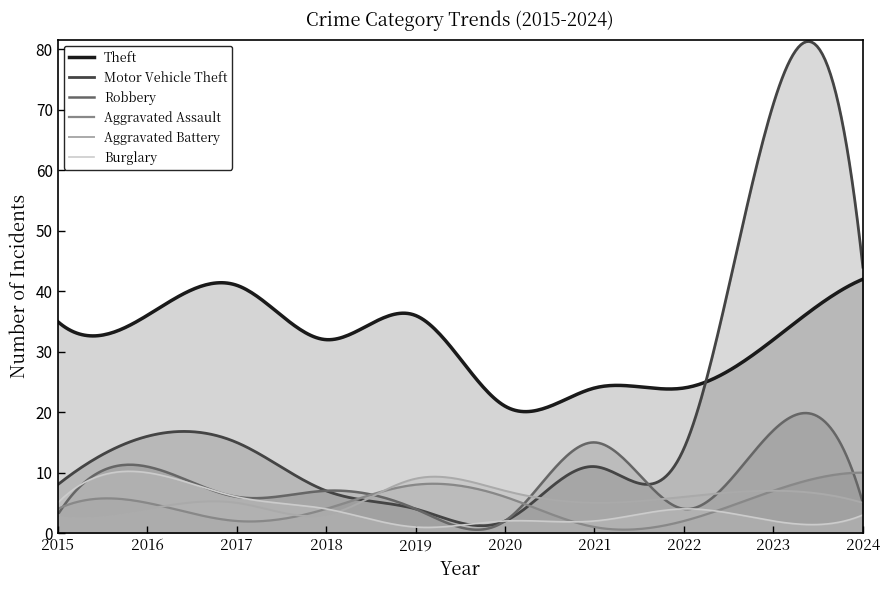

What is the value of the Motor Vehicle Theft point at the 8th from the left?

14